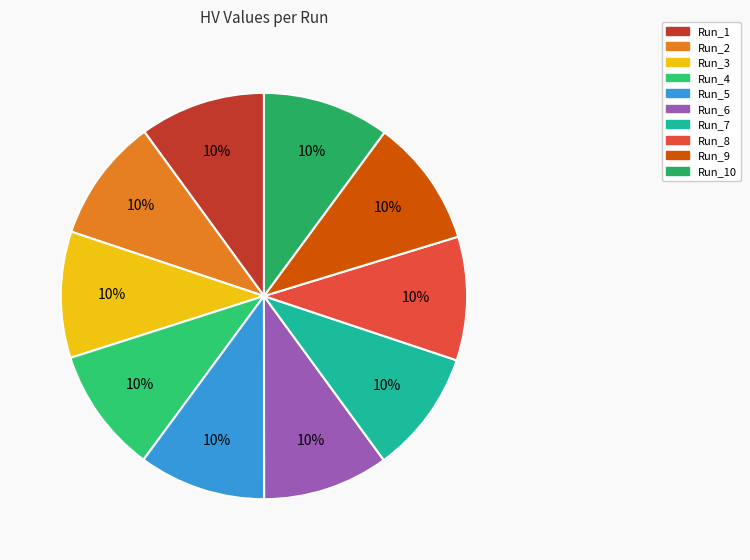

How many segments does this pie chart have?

10